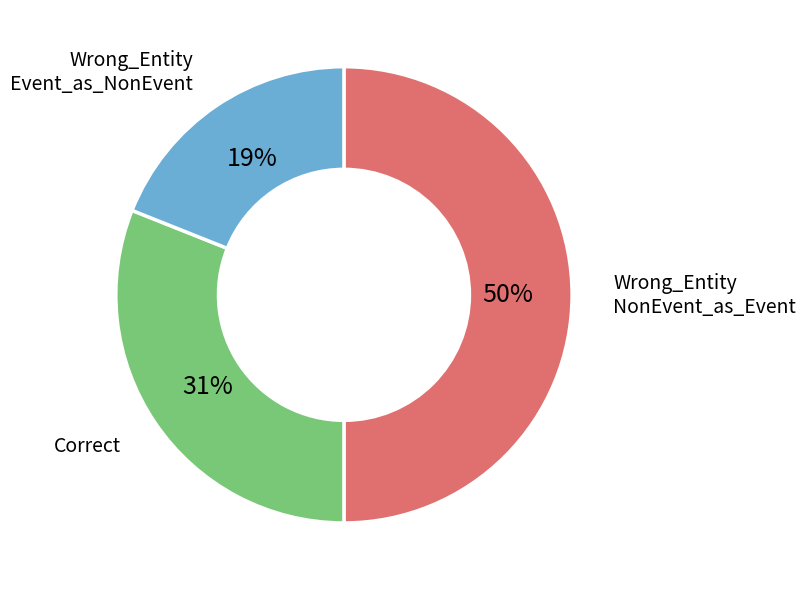

To the nearest percent, what is the average slice percentage?

33%